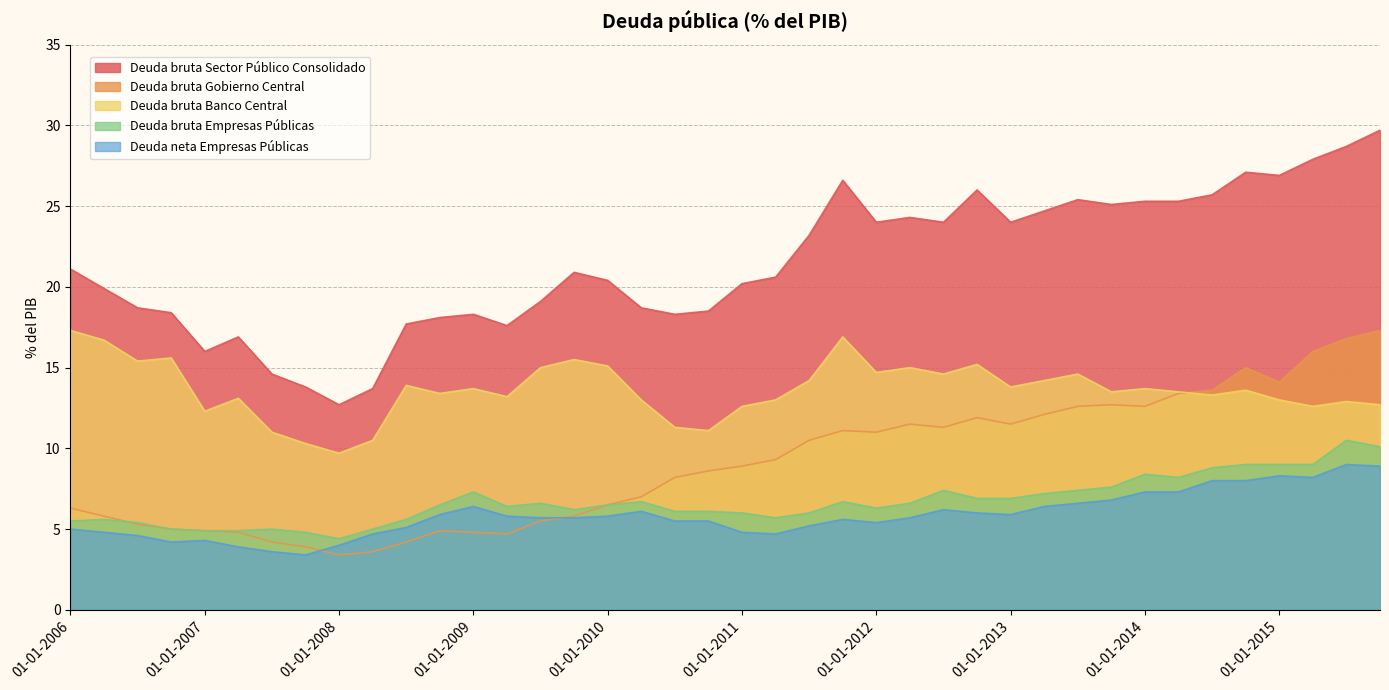

The Deuda bruta Gobierno Central series shows 27.5 at 01-04-2015. True or false?

False